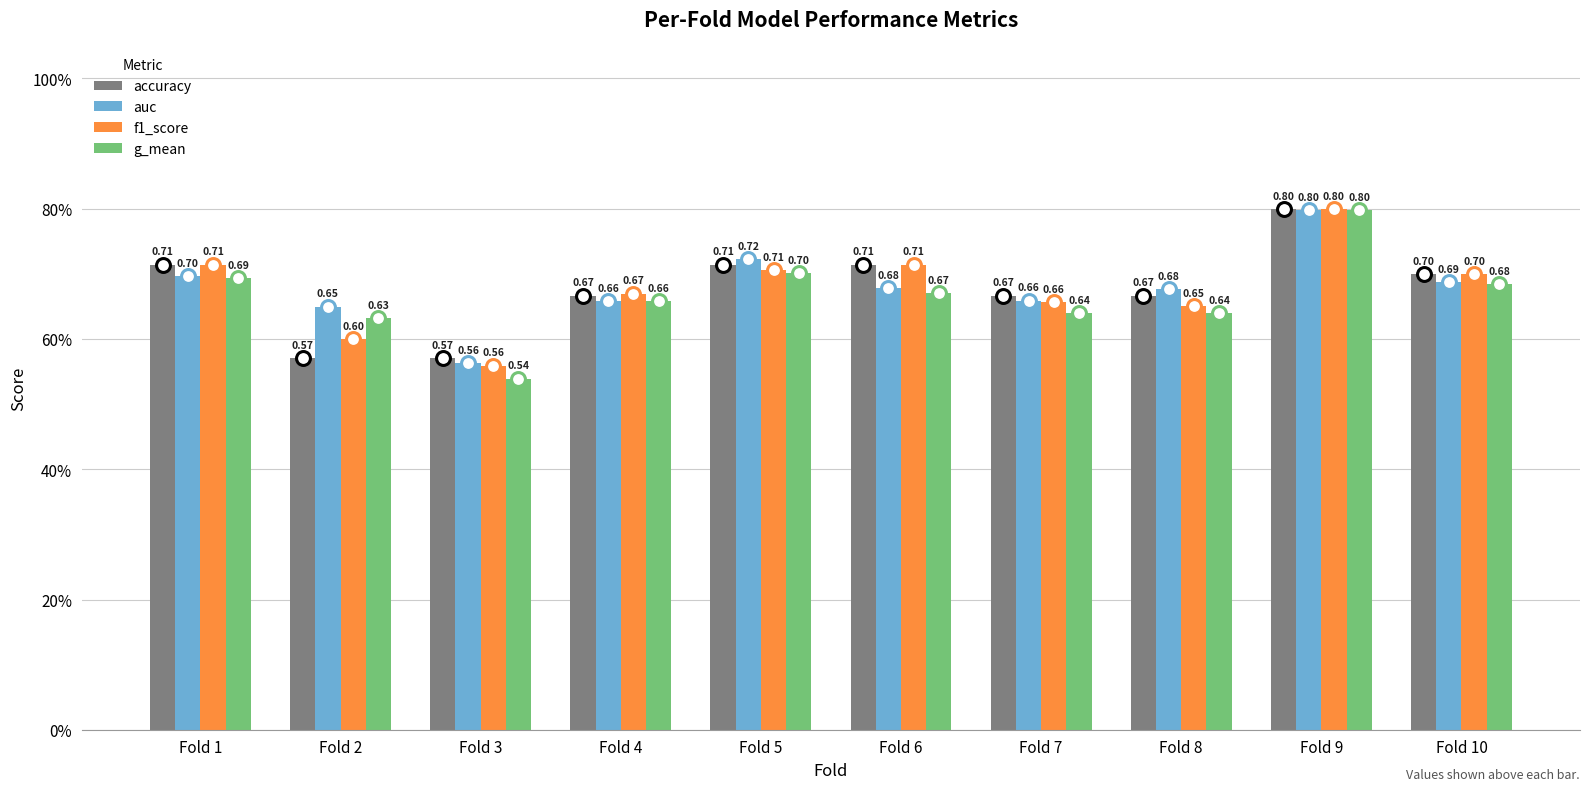

Which series has the widest spread of values?

g_mean